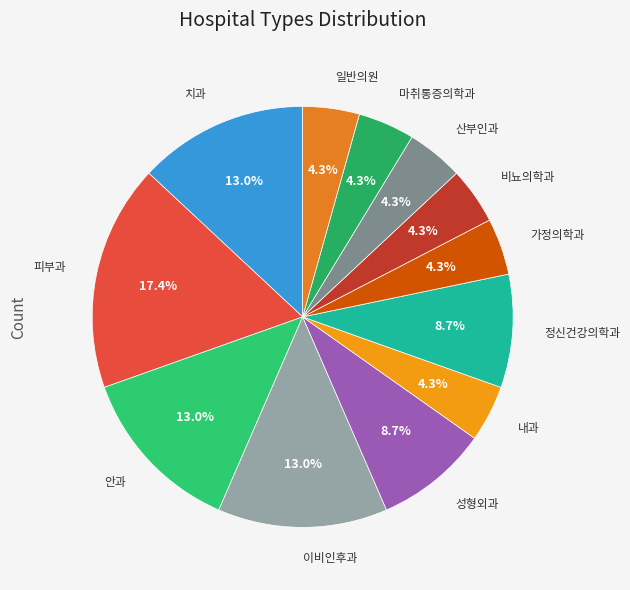

How many slices are in this pie chart?

12